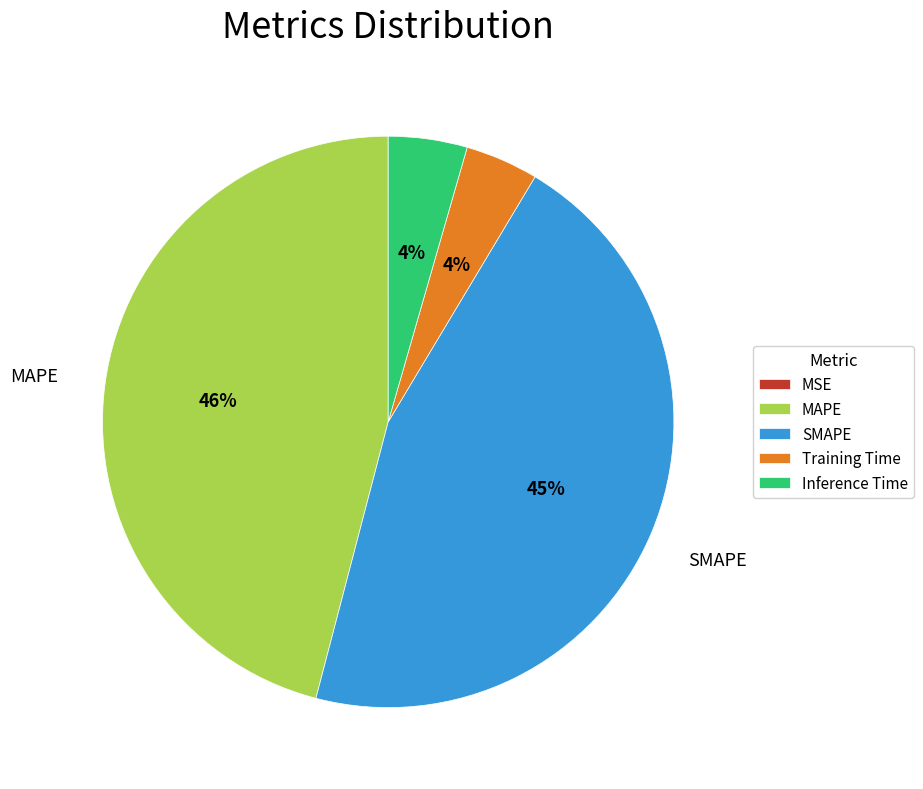

What percentage is the SMAPE slice, to the nearest percent?

45%